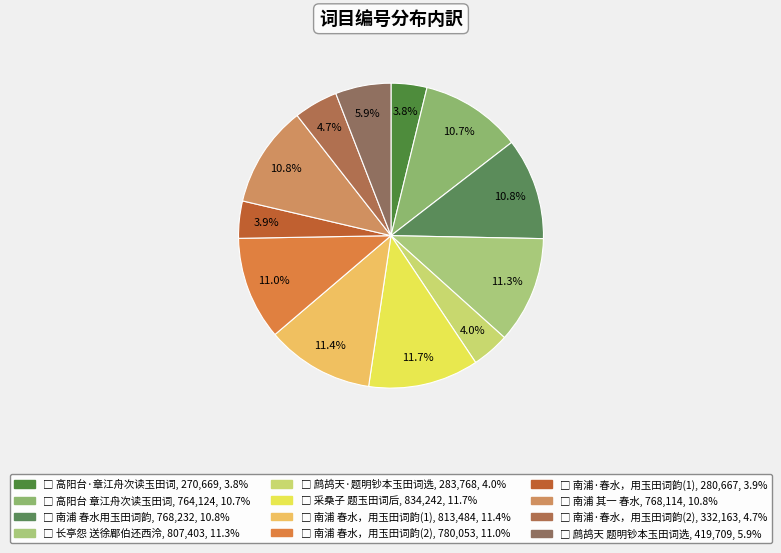

How many slices are in this pie chart?

12